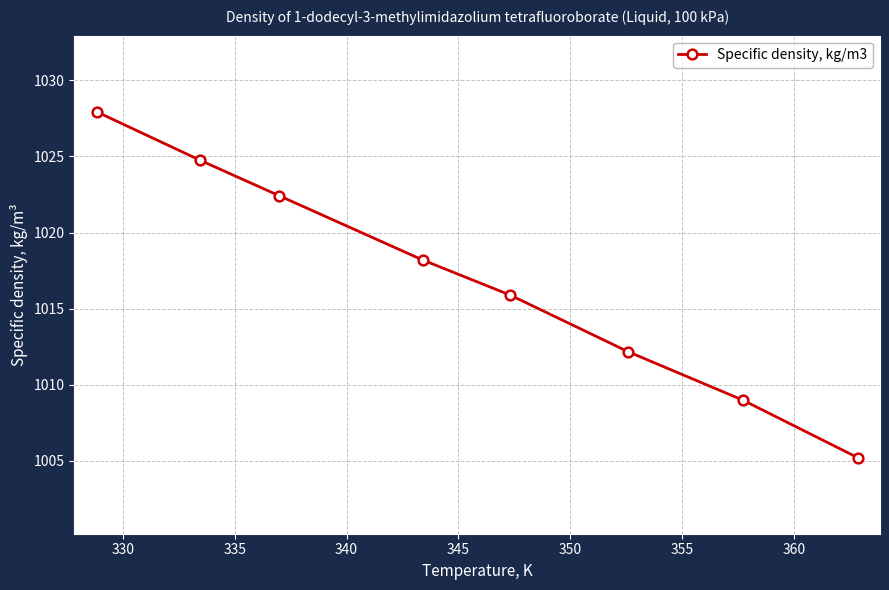

Reading left to right, list all the values displayed in this chart.

1027.9	1024.8	1022.4	1018.2	1015.9	1012.2	1009.0	1005.2